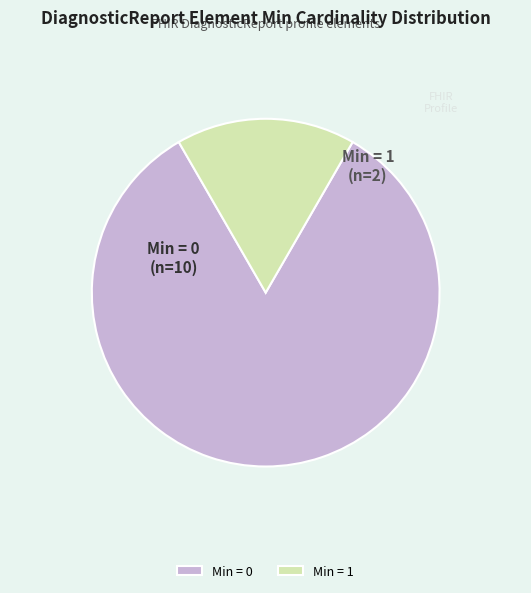

Is it true that Min = 1 is 17% of the pie?

True